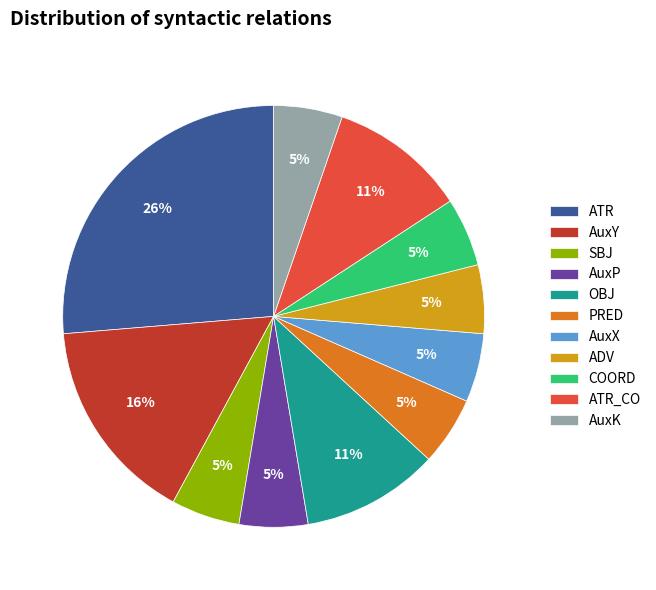

Between AuxK and OBJ, which is larger?

OBJ